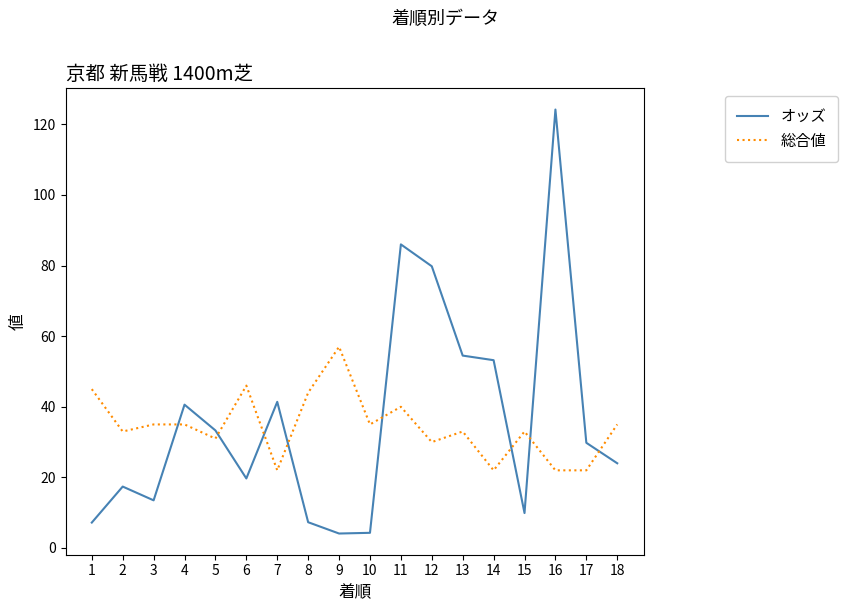

Rank the series by their maximum value, from lowest to highest.

総合値, オッズ